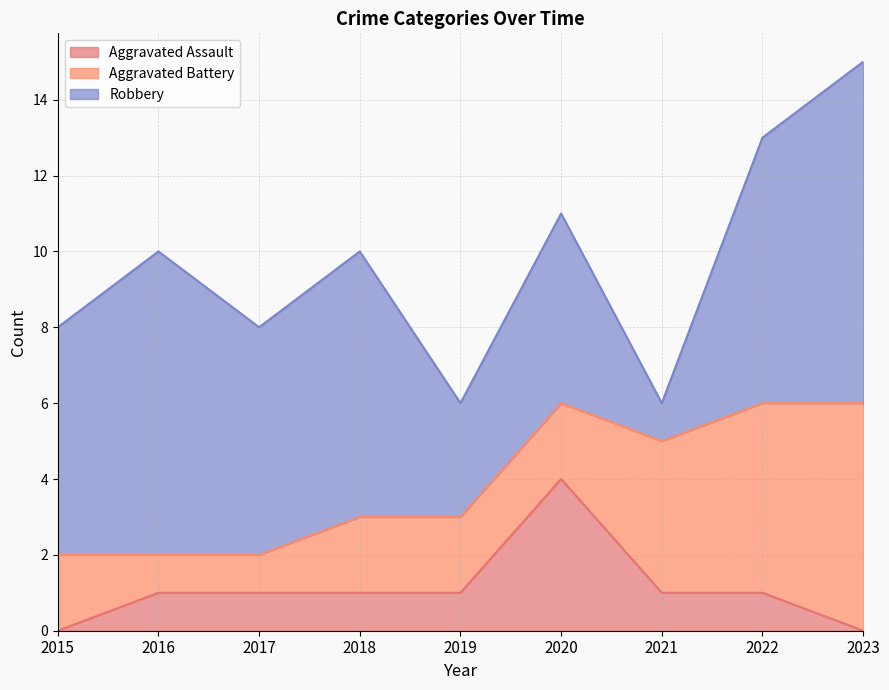

What is the total value across all series at 2015?

8